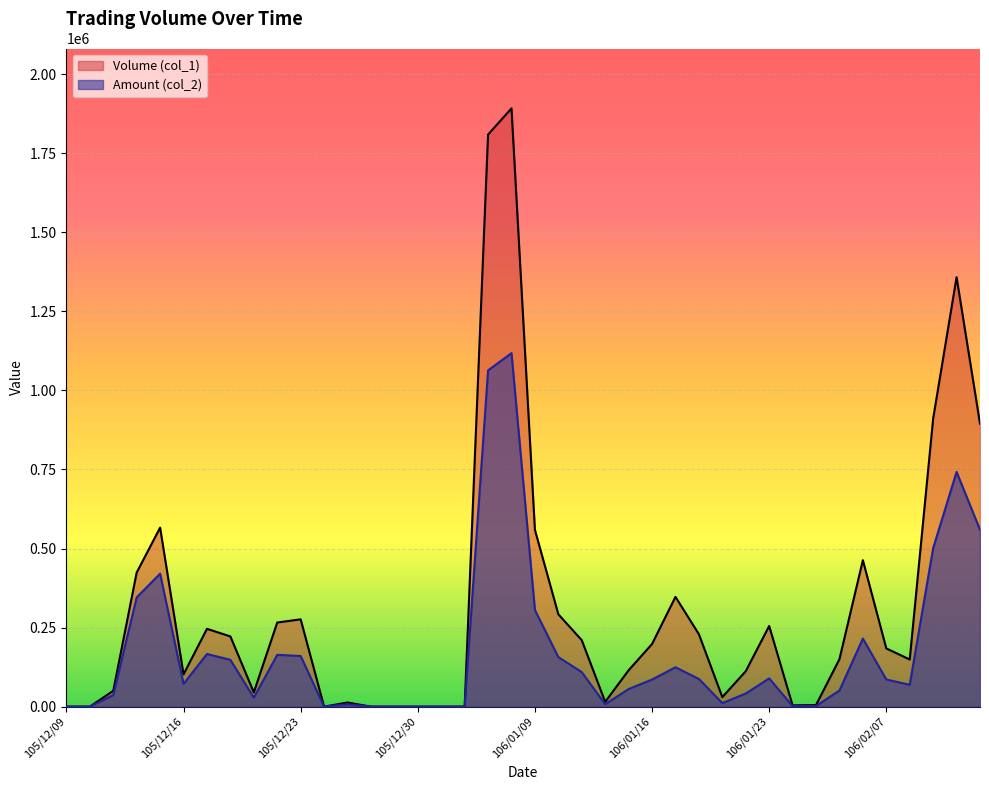

Which series has the largest total across all categories?

Volume (col_1)